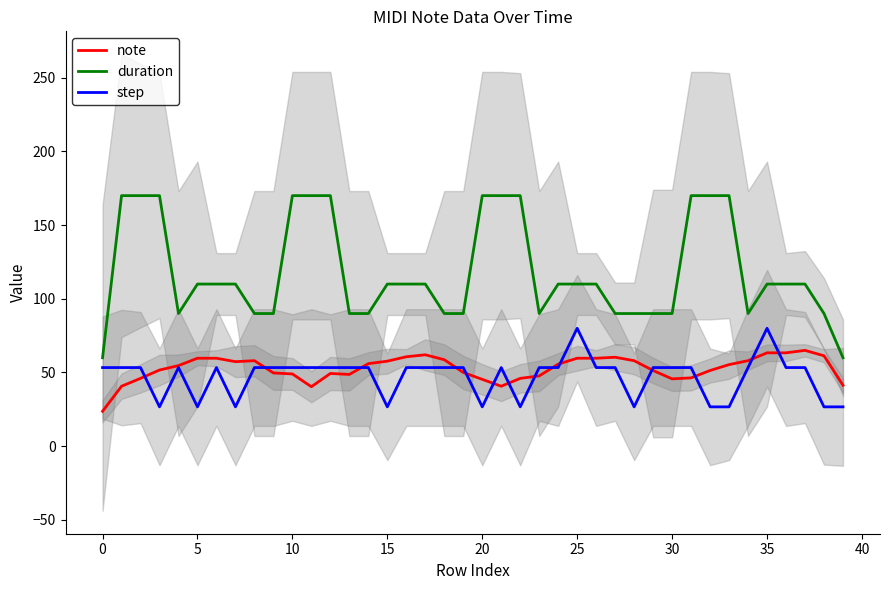

What is the highest value of the duration series?

170.0